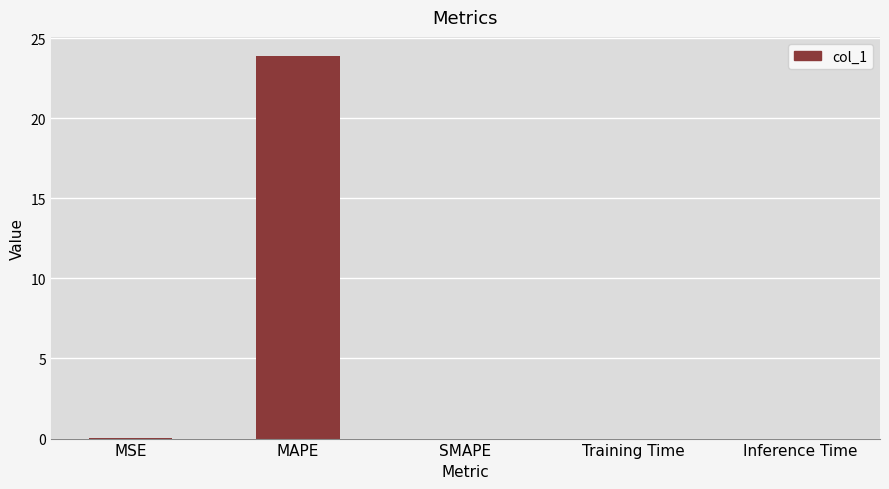

How many distinct data groups are displayed?

1